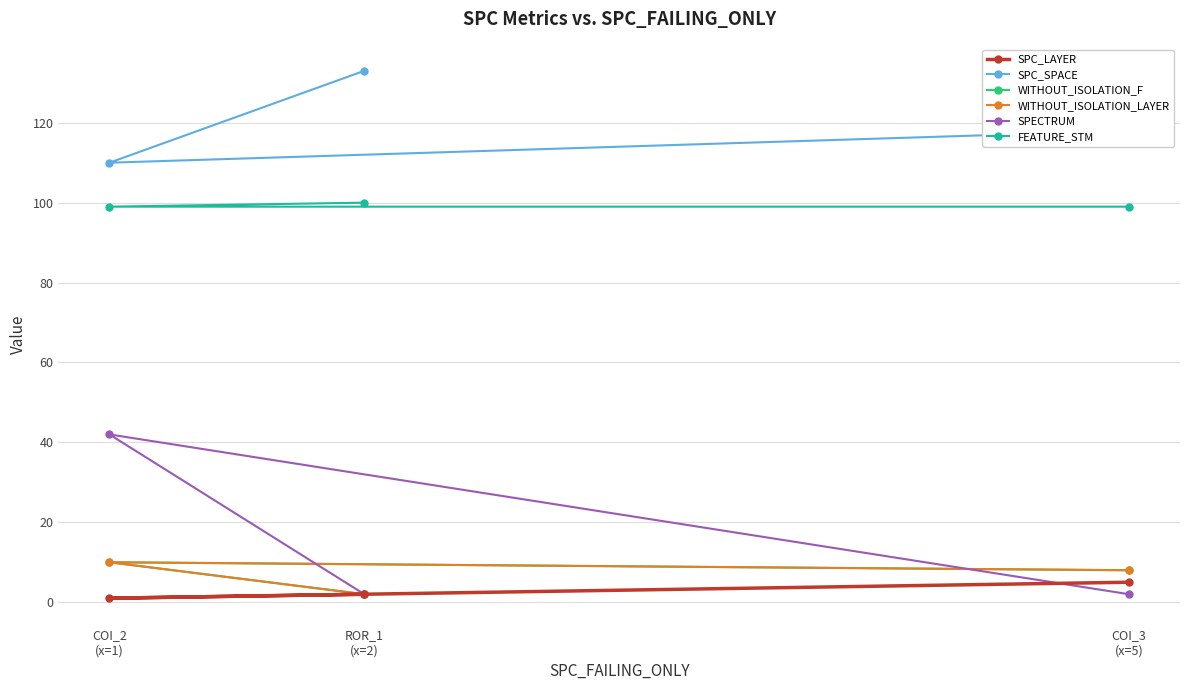

Is it true that SPC_LAYER equals 1 at ROR_1
(x=2)?

False